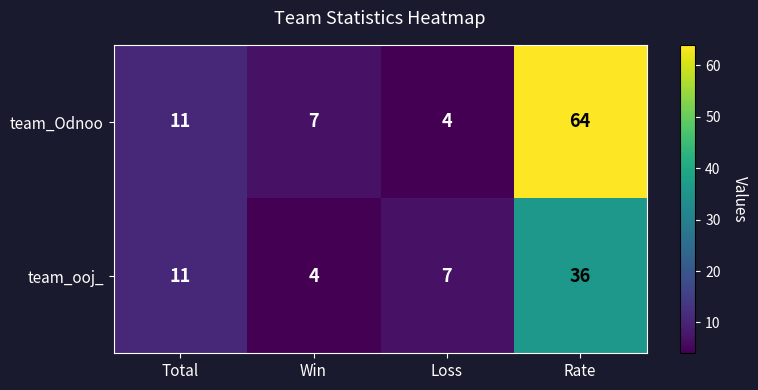

Which series has the largest range (max minus min)?

team_Odnoo